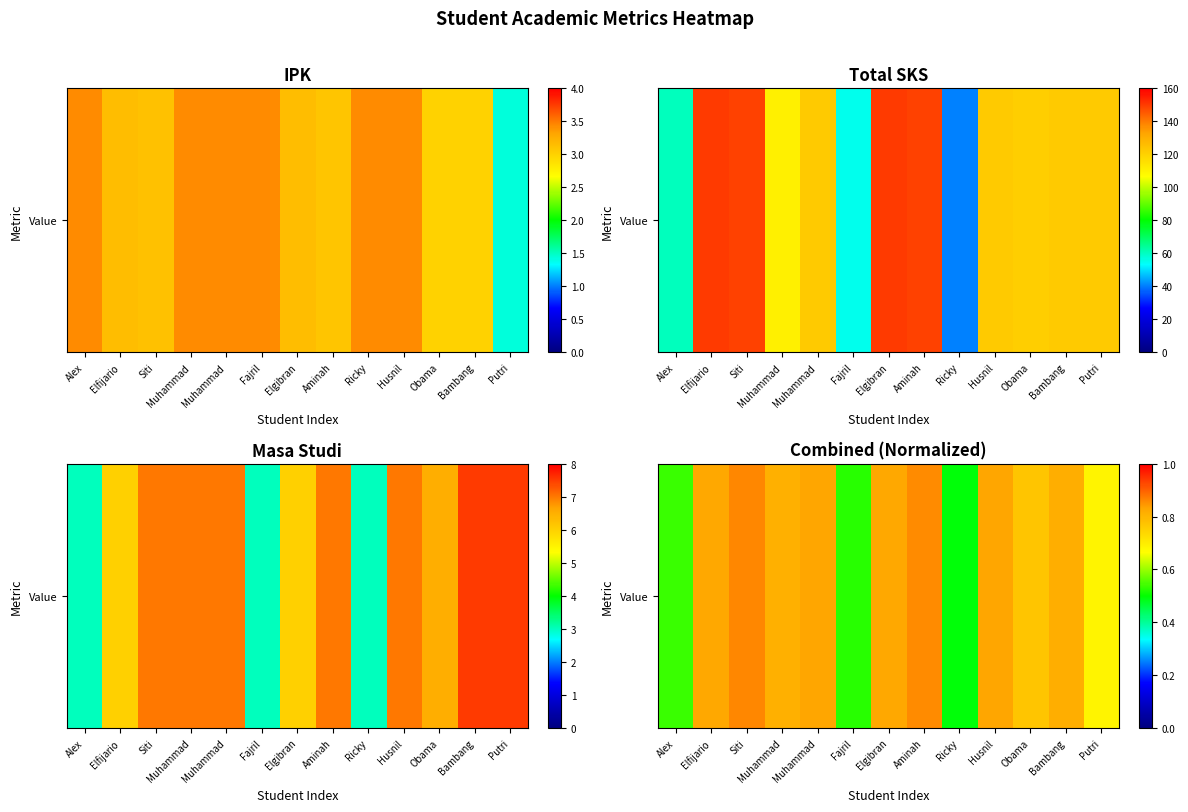

Rank the categories by value from highest to lowest.

Siti, Aminah, Muhammad, Husnil, Elfijario, Elgibran, Bambang, Muhammad, Obama, Putri, Alex, Fajril, Ricky